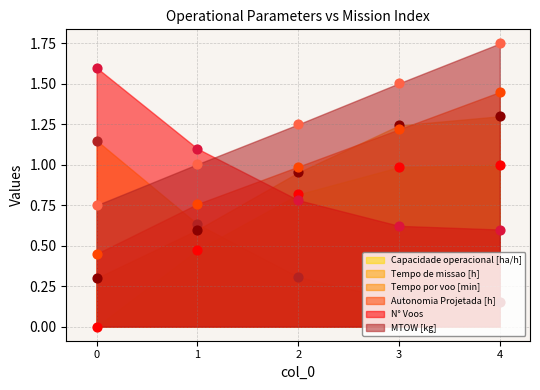

Is the value of Capacidade operacional [ha/h] at 1 greater than the value of N° Voos at 0?

No